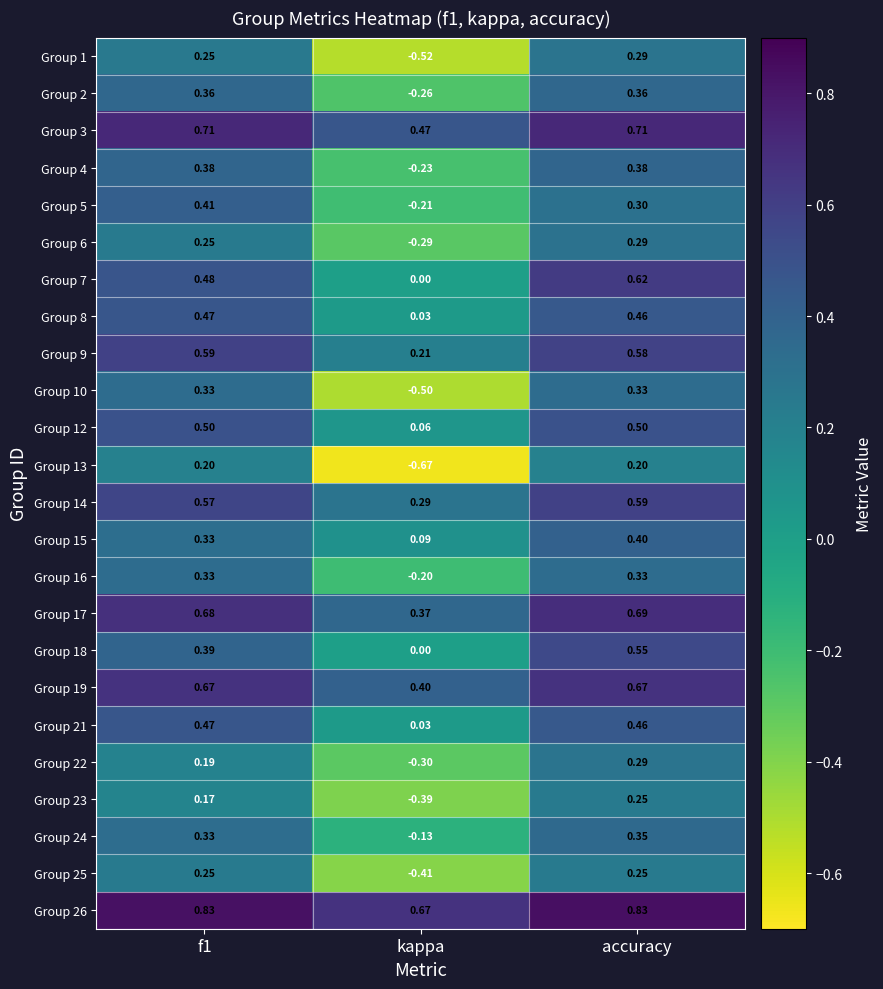

Where is Group 9 nearest to the value 0?

kappa